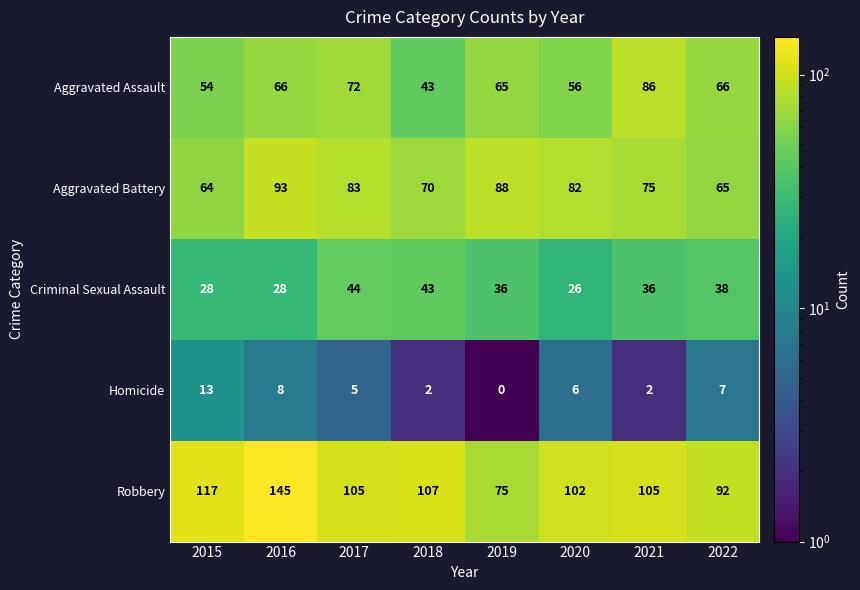

Rank the series at 2022 from lowest to highest value.

Homicide, Criminal Sexual Assault, Aggravated Battery, Aggravated Assault, Robbery